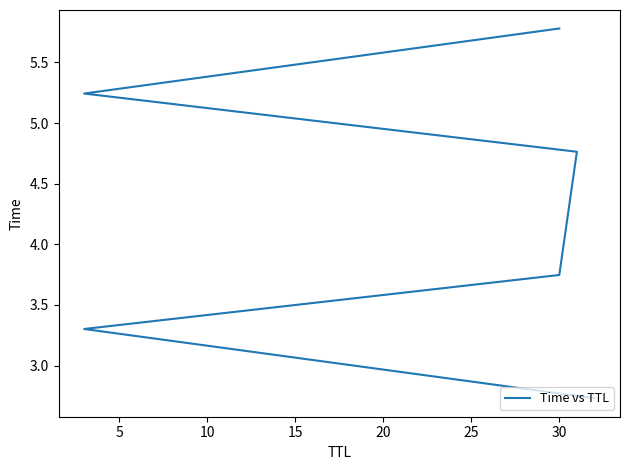

Reading left to right, transcribe all the data shown in this chart.

2.7	3.3	3.7	4.8	5.2	5.8